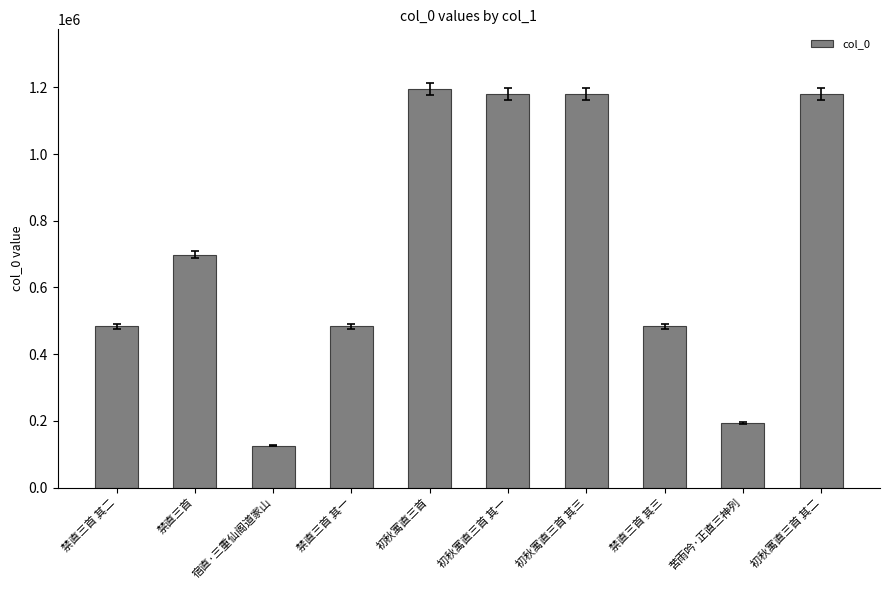

Does the chart contain stacked bars?

No